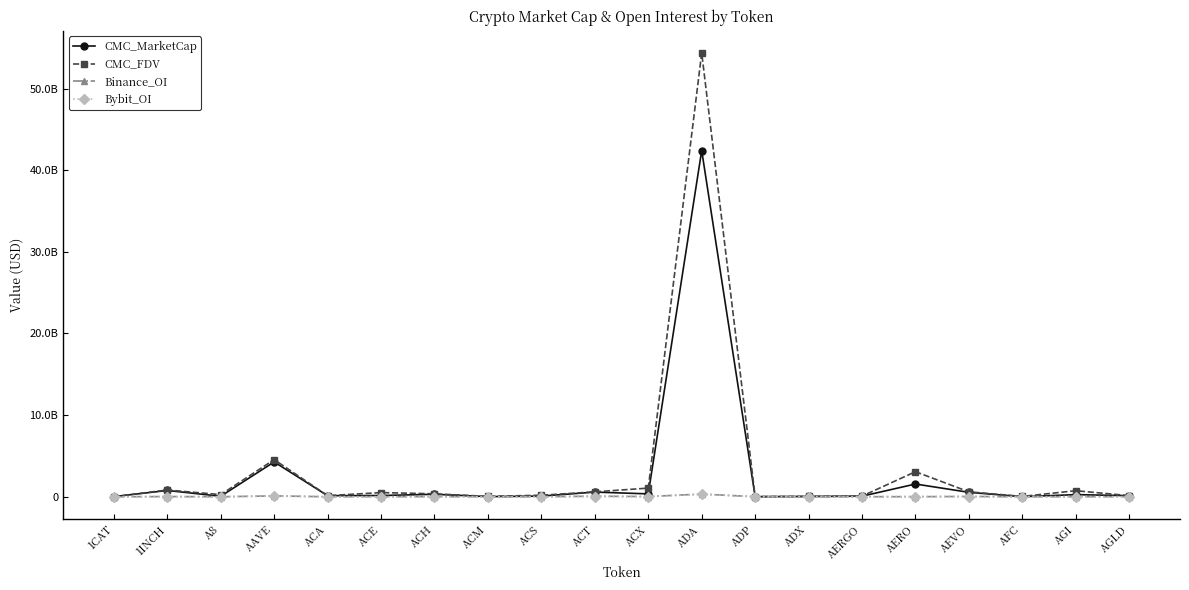

True or false: CMC_MarketCap has more than 2 points higher than both neighbors.

True